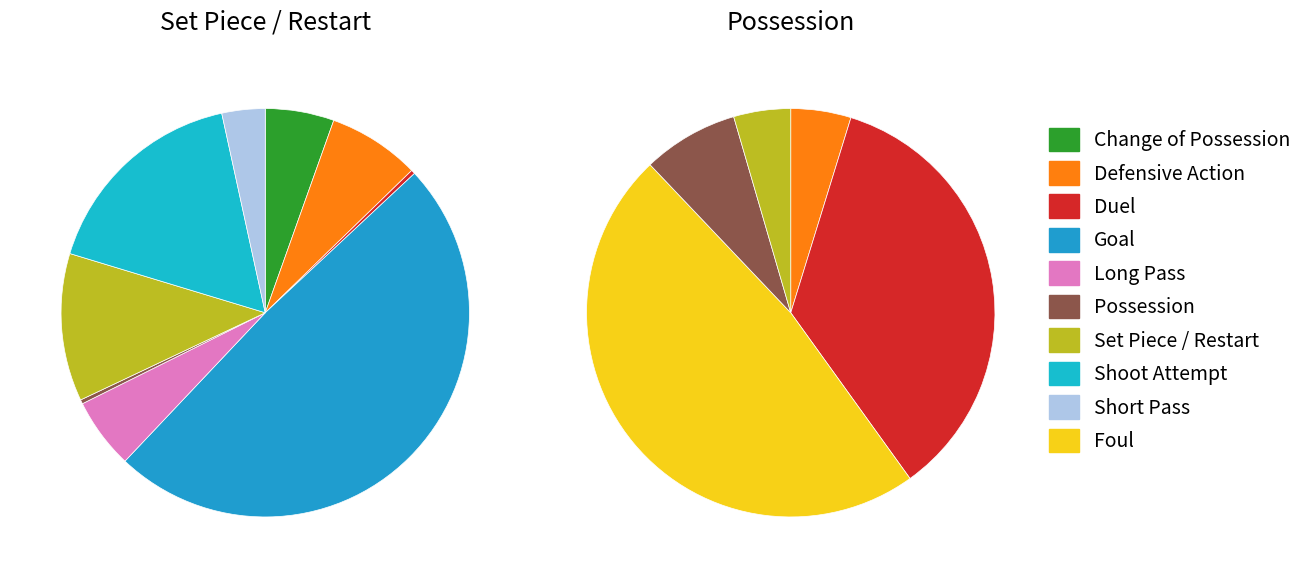

Is the sum of 5 and 6 greater than half?

No